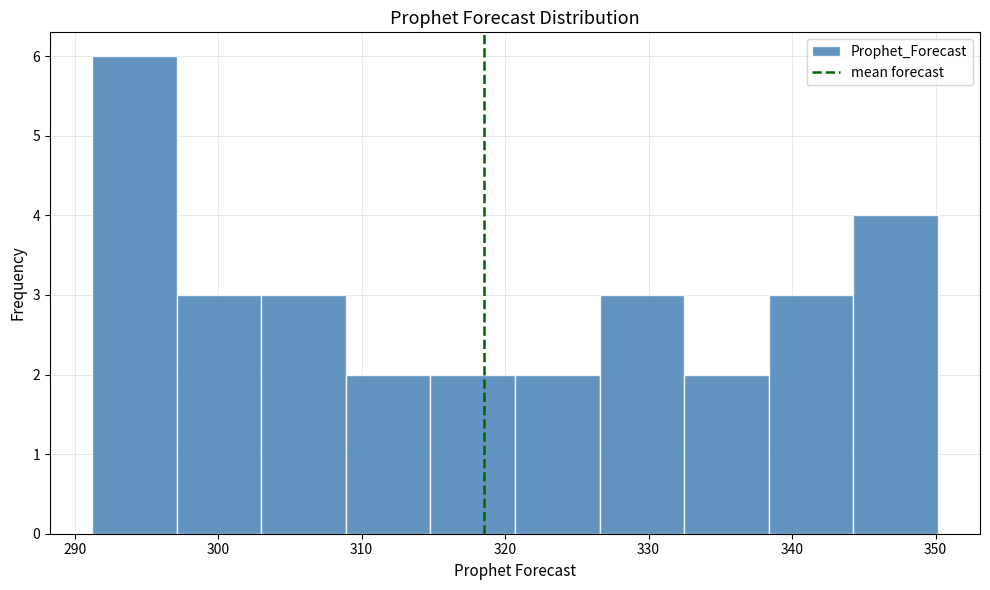

Reading left to right, list every bar in this chart as the range it spans on the x-axis followed by its height. Neither the bar edges nor the heights are printed on the chart, so give them approximately, as read against the axes.

291 to 297: 6
297 to 303: 3
303 to 309: 3
309 to 315: 2
315 to 321: 2
321 to 327: 2
327 to 332: 3
332 to 338: 2
338 to 344: 3
344 to 350: 4